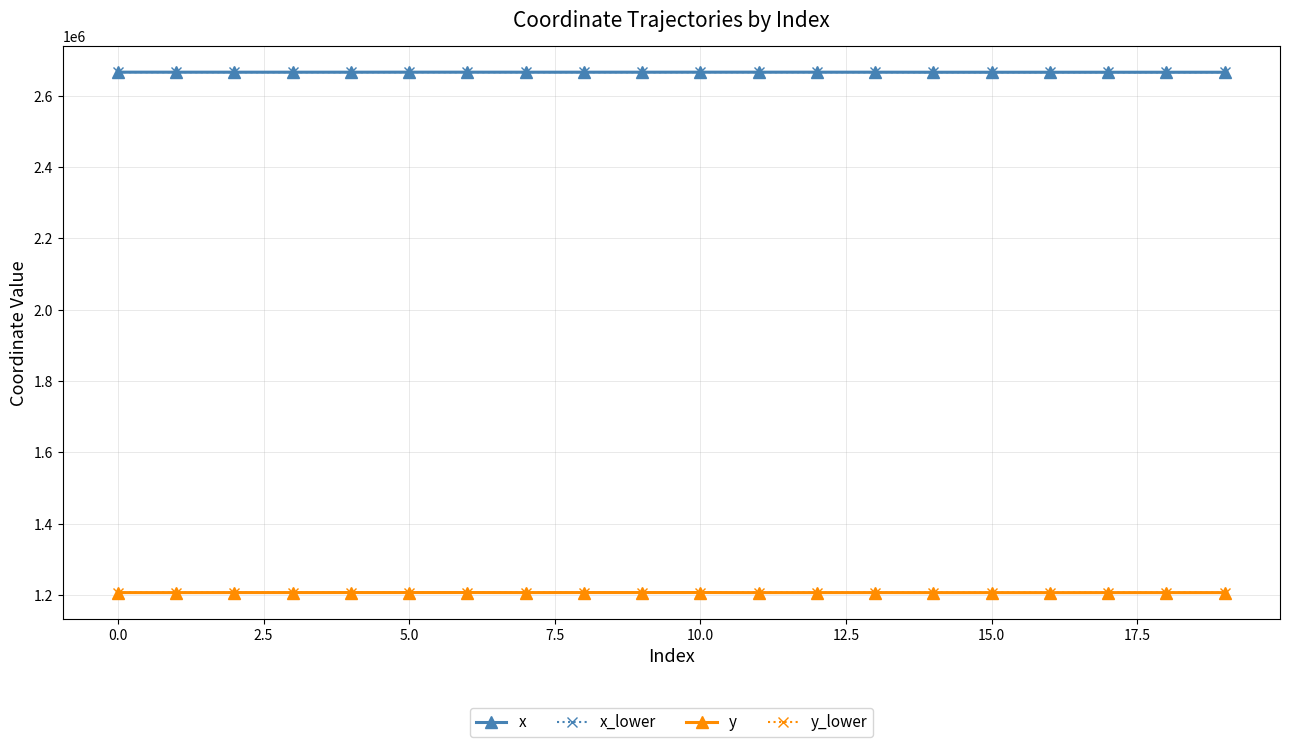

What is the lowest value of the x series?

2665953.8